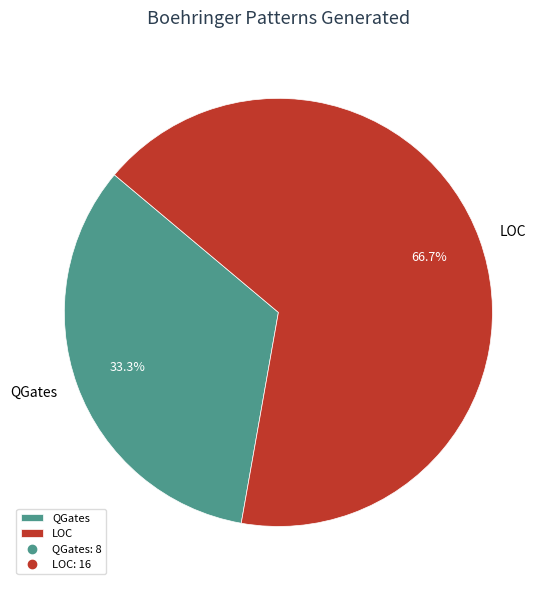

To the nearest percent, what is the difference between the largest and smallest slice percentages?

33%